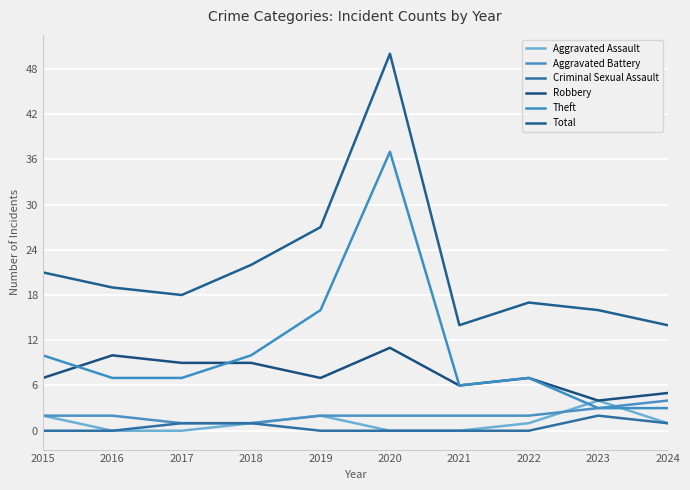

Reading left to right, transcribe all the data shown in this chart.

Aggravated Assault: 2015=2	2016=0	2017=0	2018=1	2019=2	2020=0	2021=0	2022=1	2023=4	2024=1
Aggravated Battery: 2015=2	2016=2	2017=1	2018=1	2019=2	2020=2	2021=2	2022=2	2023=3	2024=4
Criminal Sexual Assault: 2015=0	2016=0	2017=1	2018=1	2019=0	2020=0	2021=0	2022=0	2023=2	2024=1
Robbery: 2015=7	2016=10	2017=9	2018=9	2019=7	2020=11	2021=6	2022=7	2023=4	2024=5
Theft: 2015=10	2016=7	2017=7	2018=10	2019=16	2020=37	2021=6	2022=7	2023=3	2024=3
Total: 2015=21	2016=19	2017=18	2018=22	2019=27	2020=50	2021=14	2022=17	2023=16	2024=14